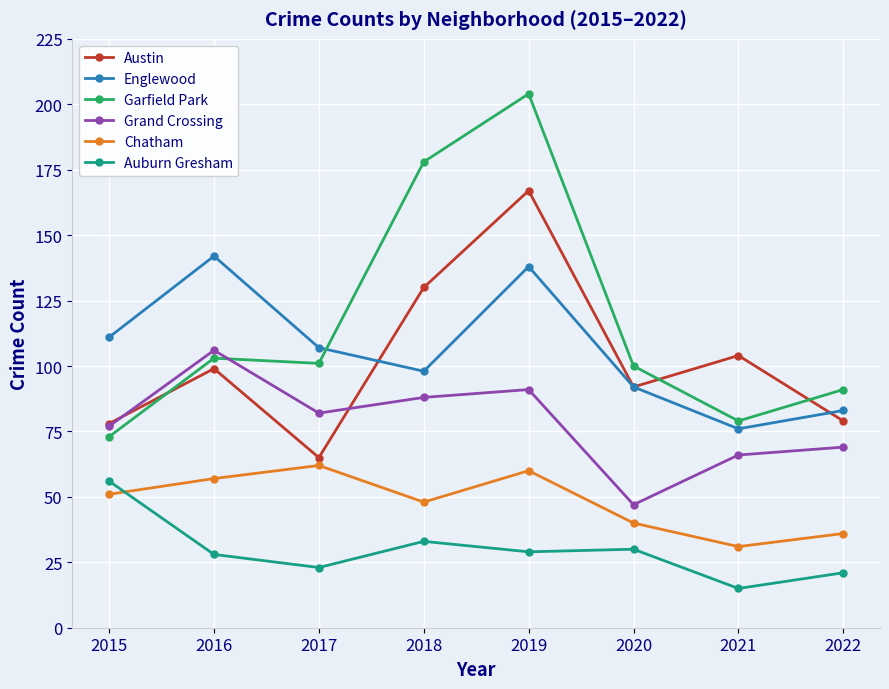

What is the value of the Chatham point at the 4th from the left?

48